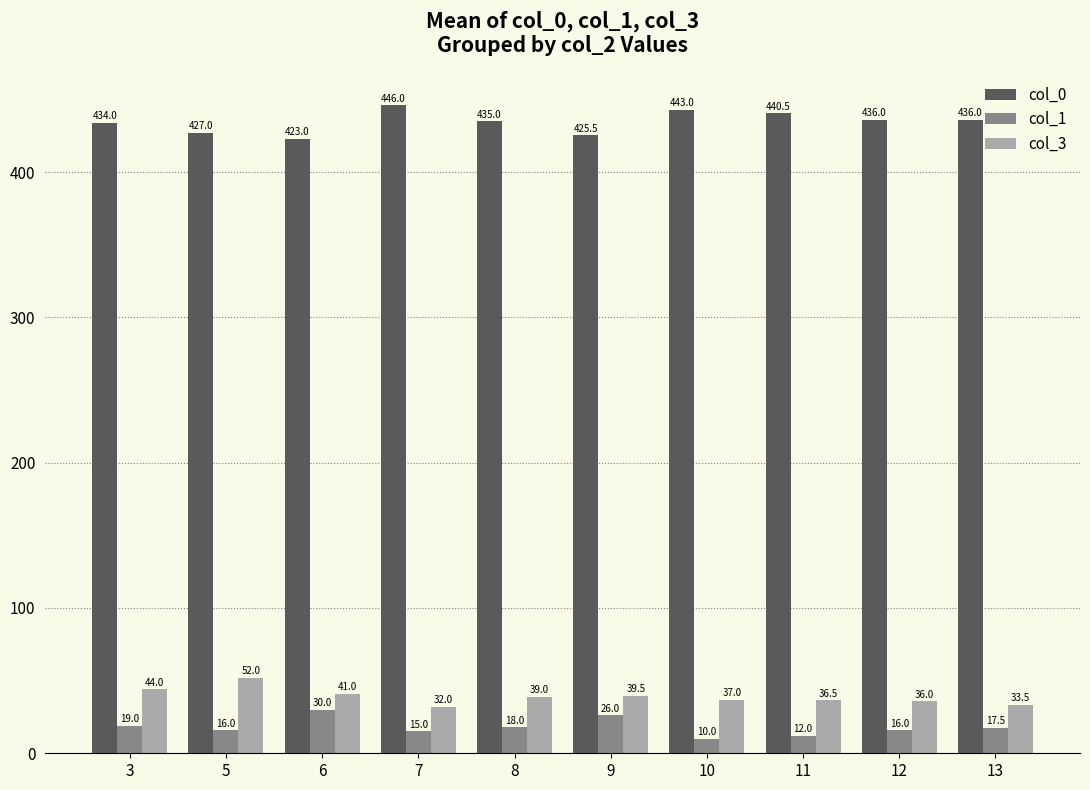

What is the value of the col_3 bar at the 1st from the left?

44.0